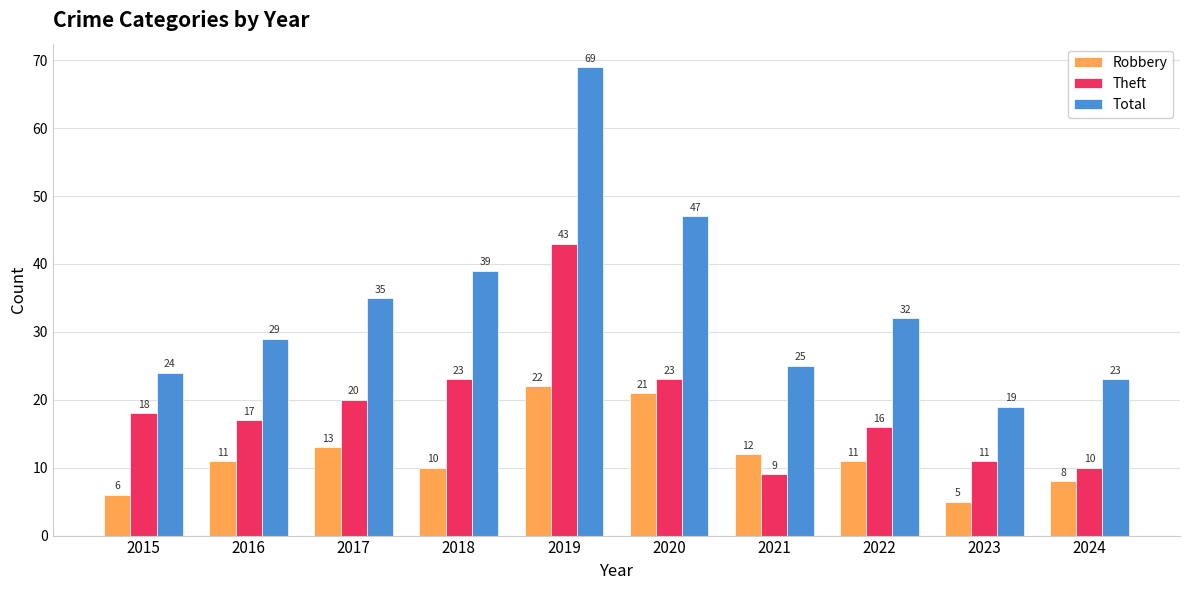

The Total series shows 30 at 2024. True or false?

False